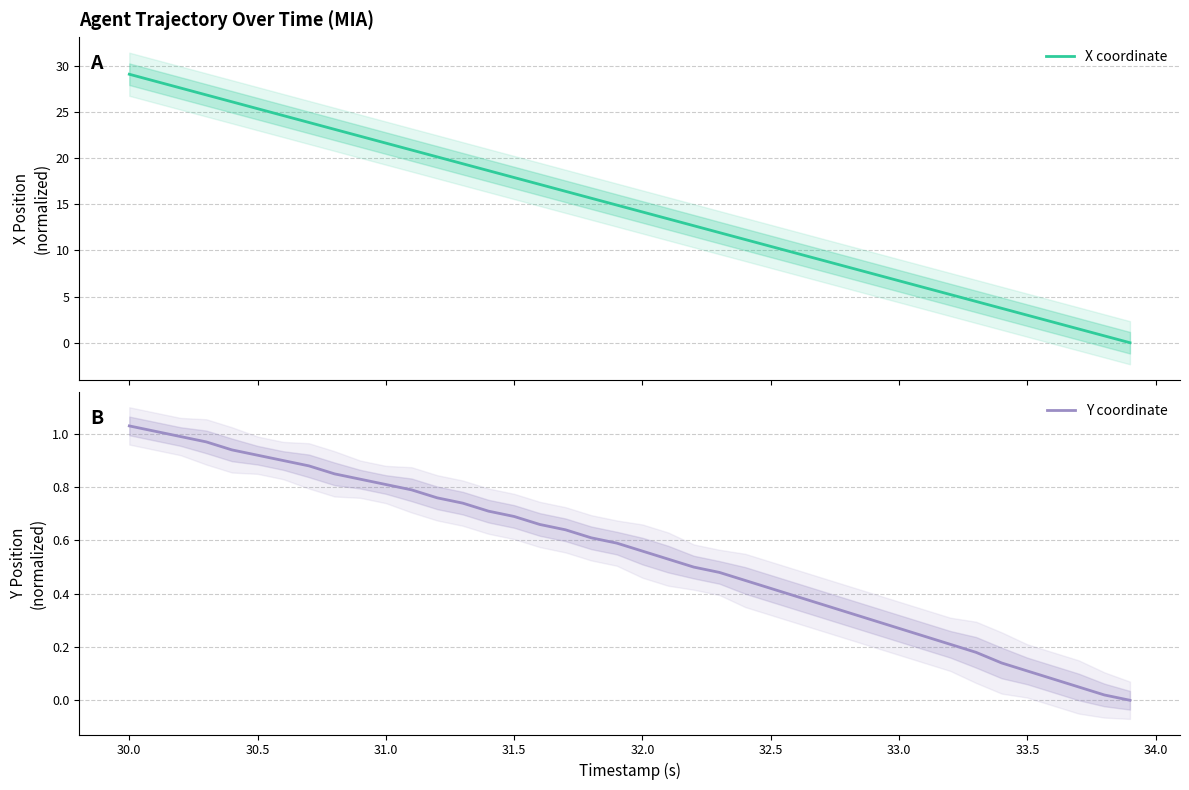

What is the sum of all X coordinate values?

581.9